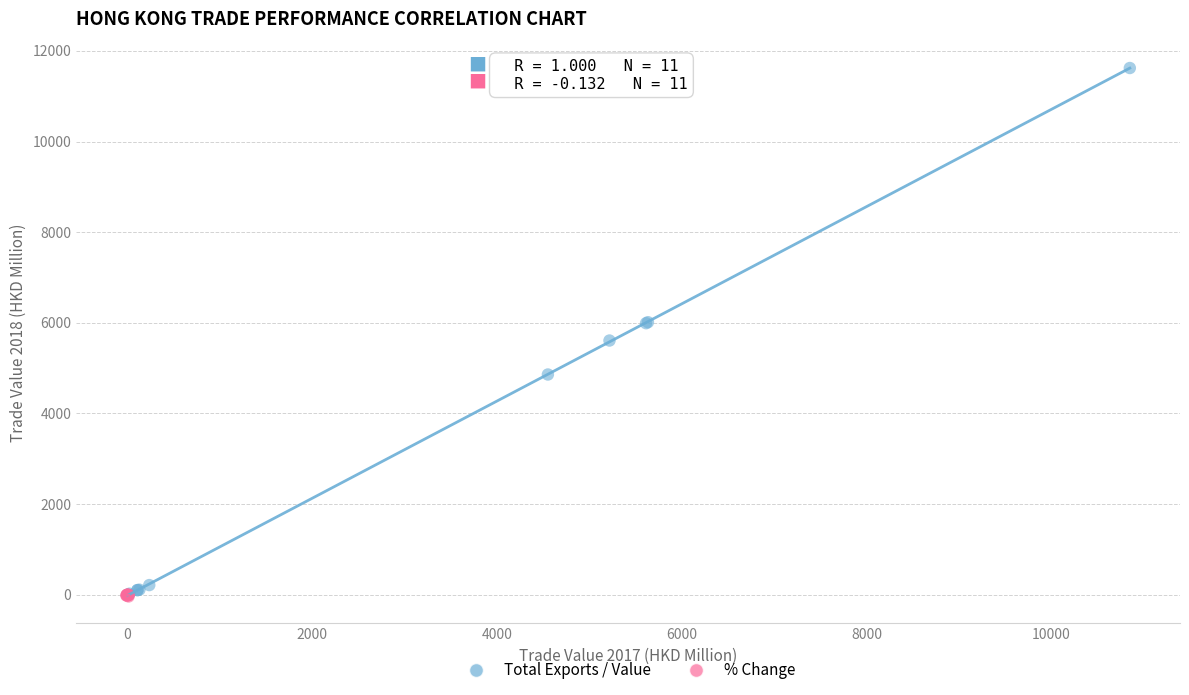

What are all the series names shown in the legend?

Total Exports / Value, % Change